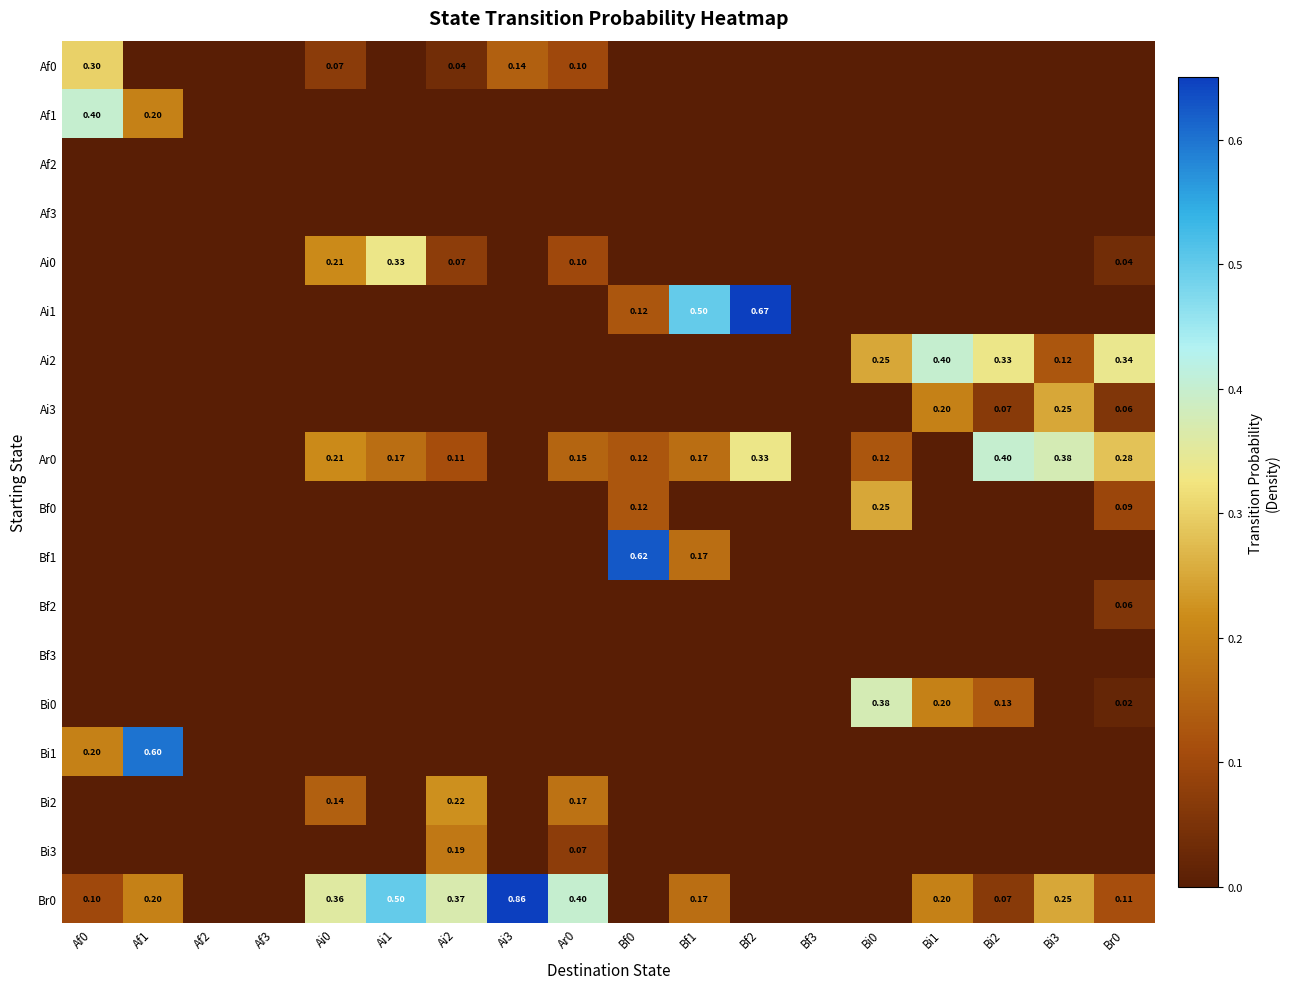

At which label is Bf1 closest to 0?

Af0